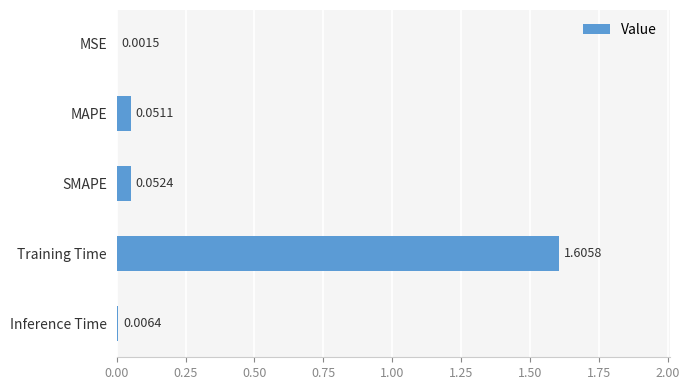

What is the change in value from SMAPE to Training Time?

+1.6